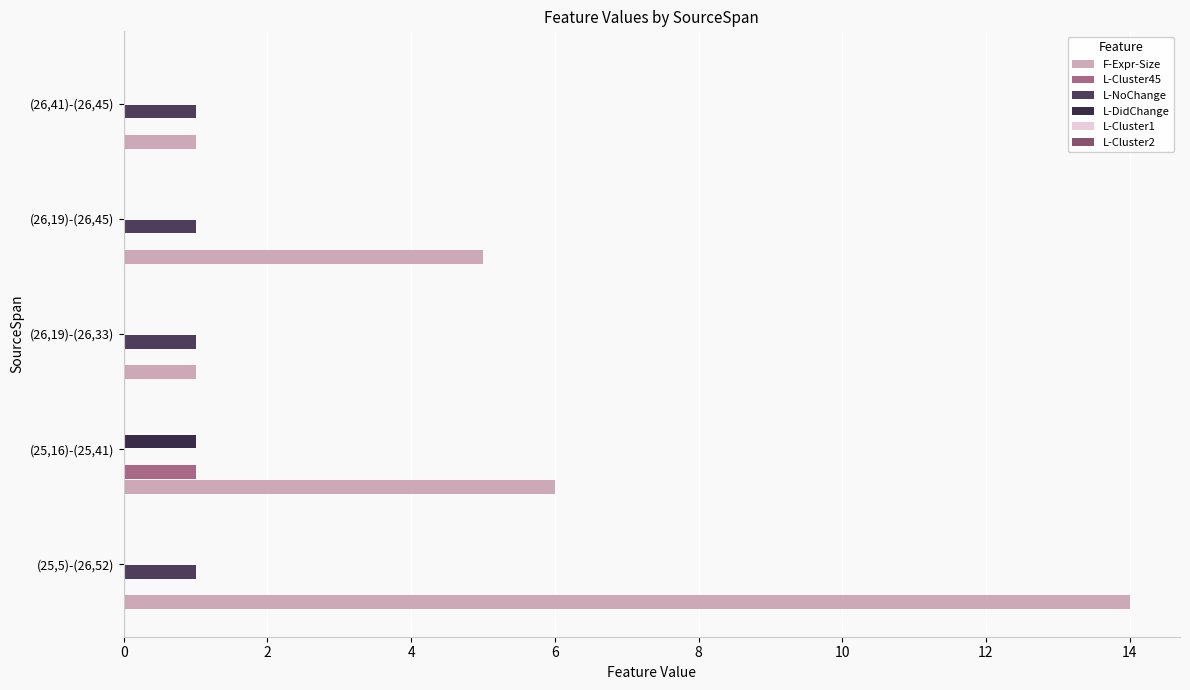

How many values in L-NoChange are above zero?

4